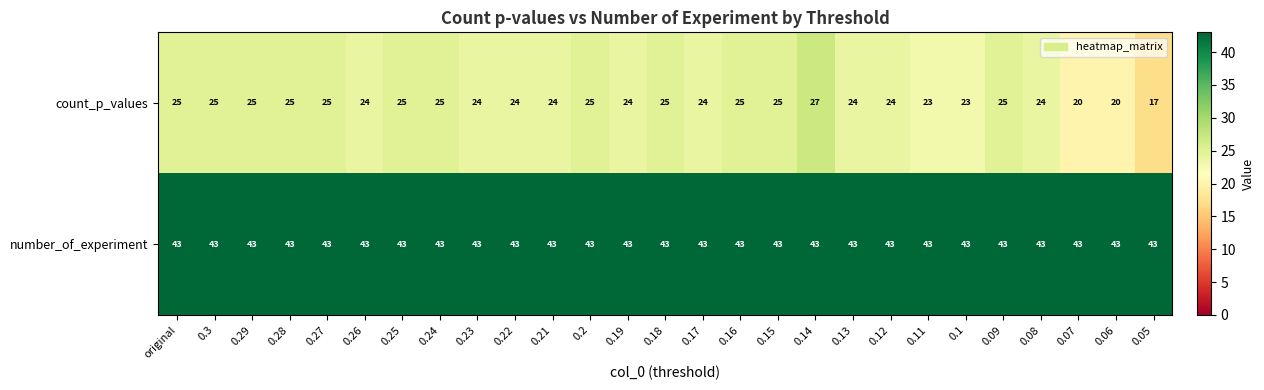

What is the greatest value displayed?

43